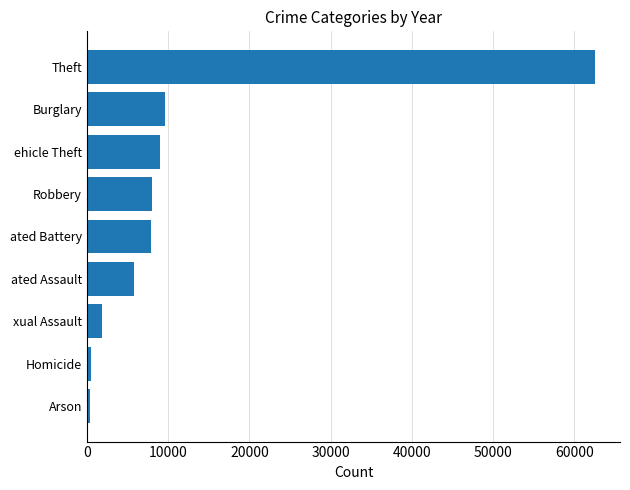

The chart shows a value of 13731 at Theft. True or false?

False